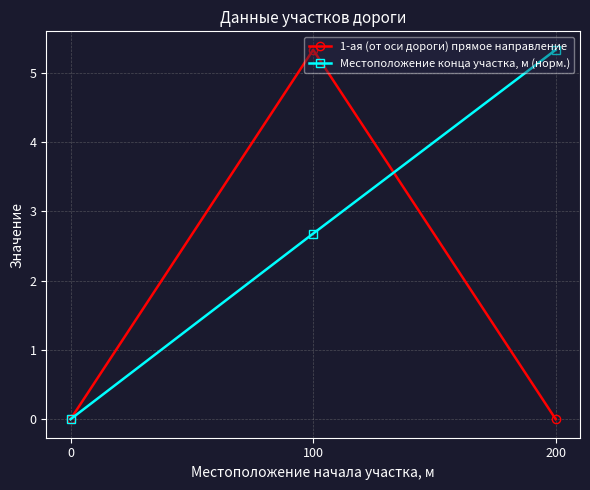

Which series changed the most between 0 and 100?

1-ая (от оси дороги) прямое направление